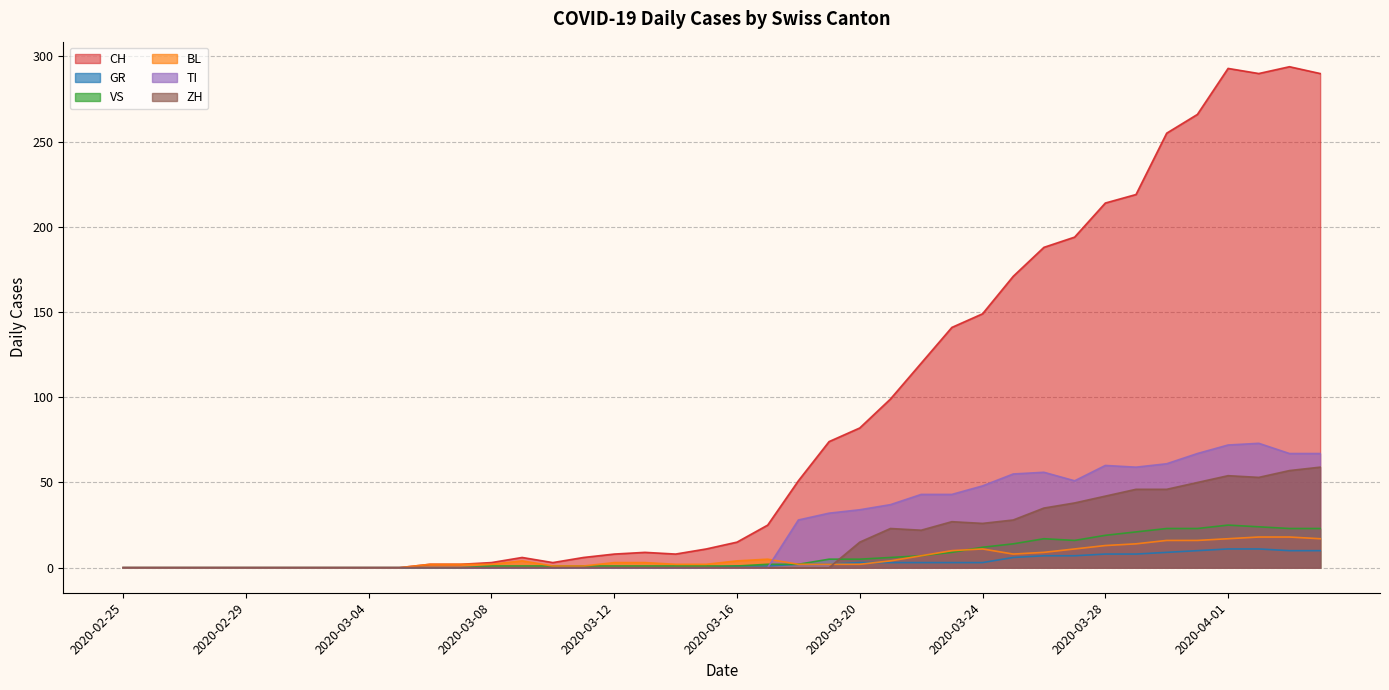

Count the number of categories in the chart.

40